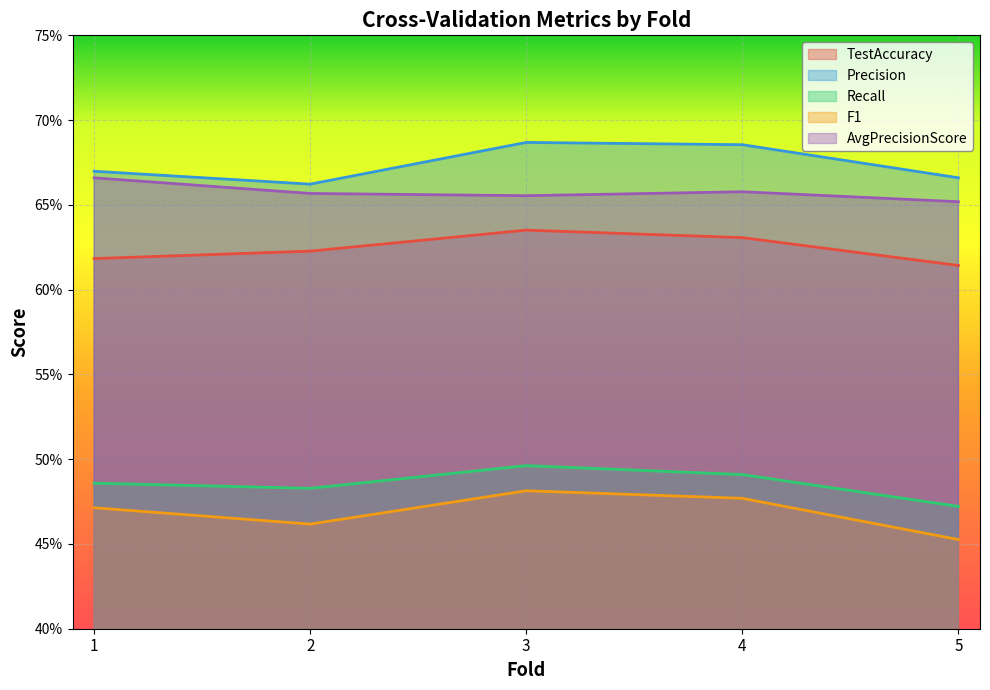

At which category is the sum across all series the highest?

3